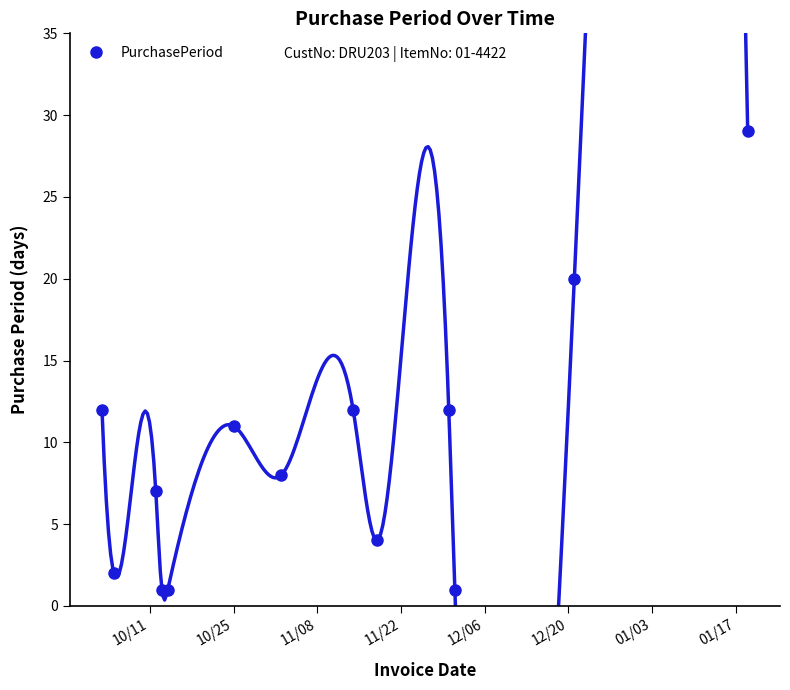

In PurchasePeriod, how many points are higher than both neighbors (excluding endpoints)?

4